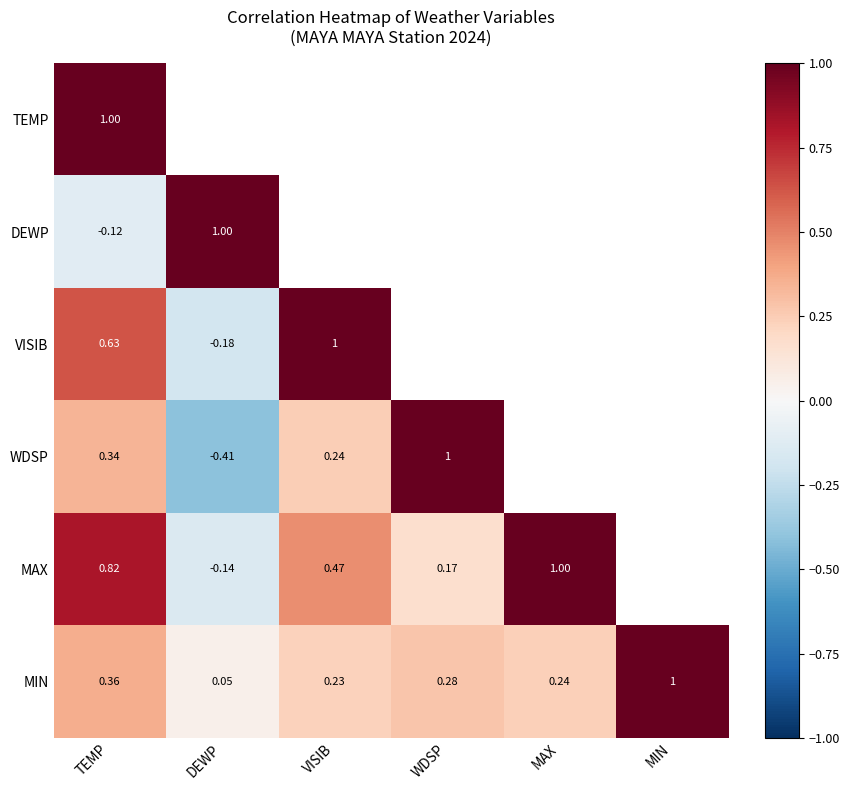

Which series has the widest spread of values?

WDSP